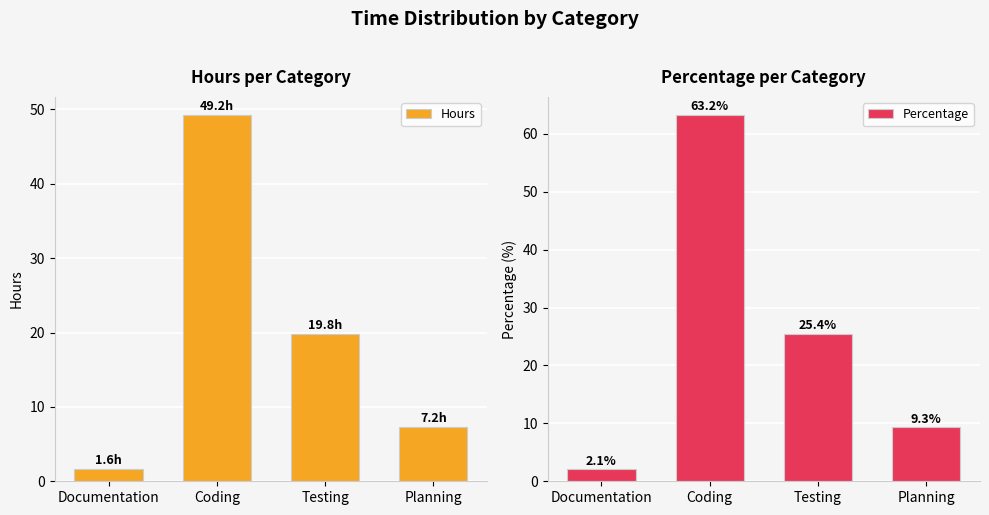

What is the smallest value displayed?

1.6